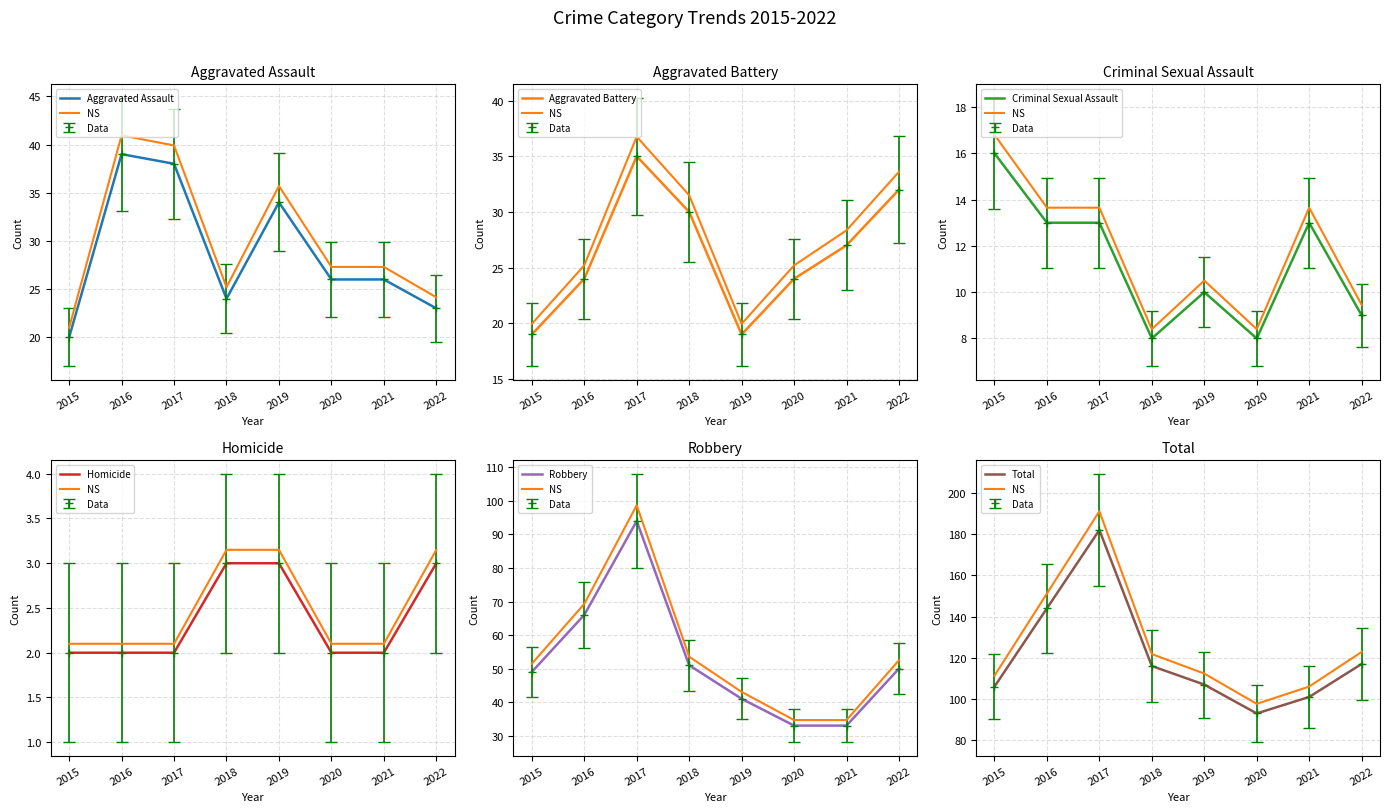

How many lines are shown in the chart?

6